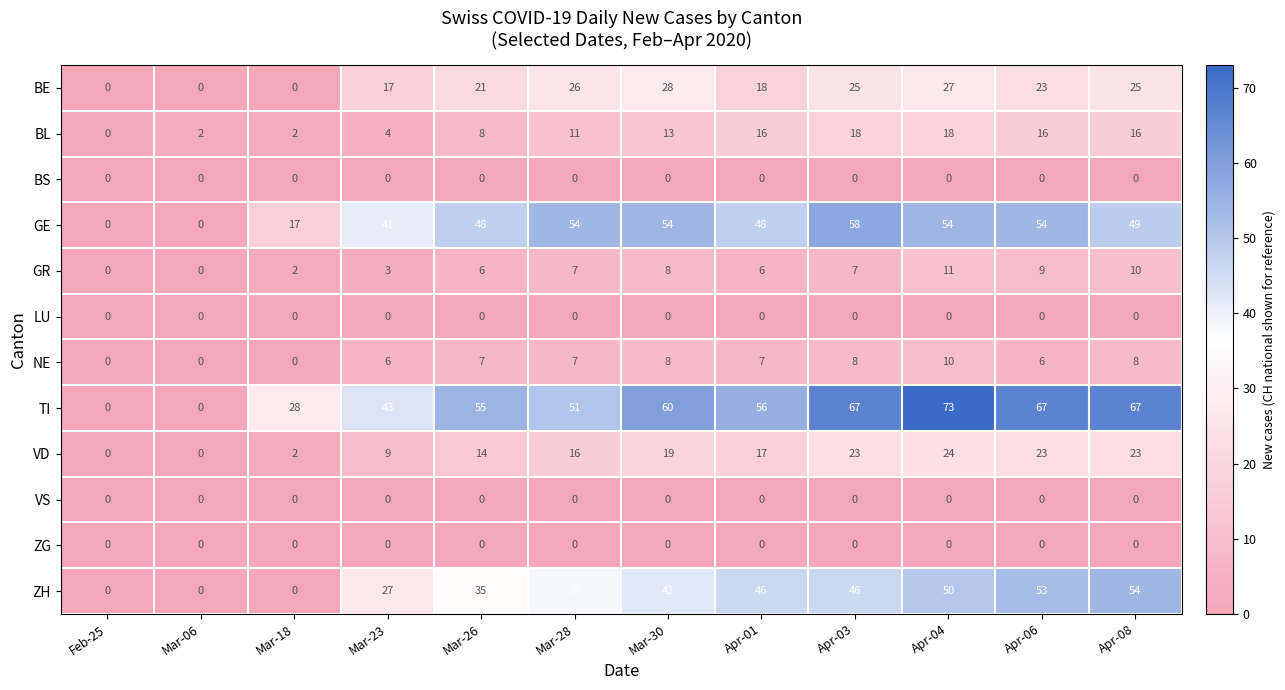

Is it true that NE equals 6 at Mar-23?

True